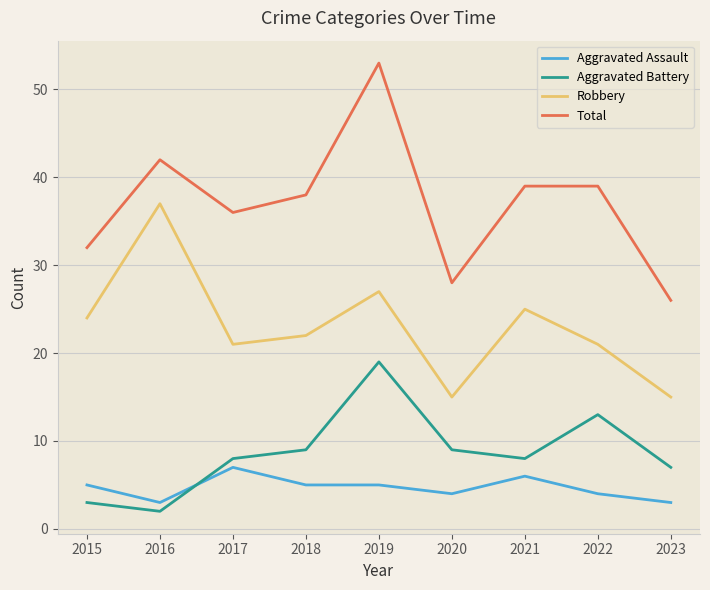

List the series in order of their peak value, lowest first.

Aggravated Assault, Aggravated Battery, Robbery, Total